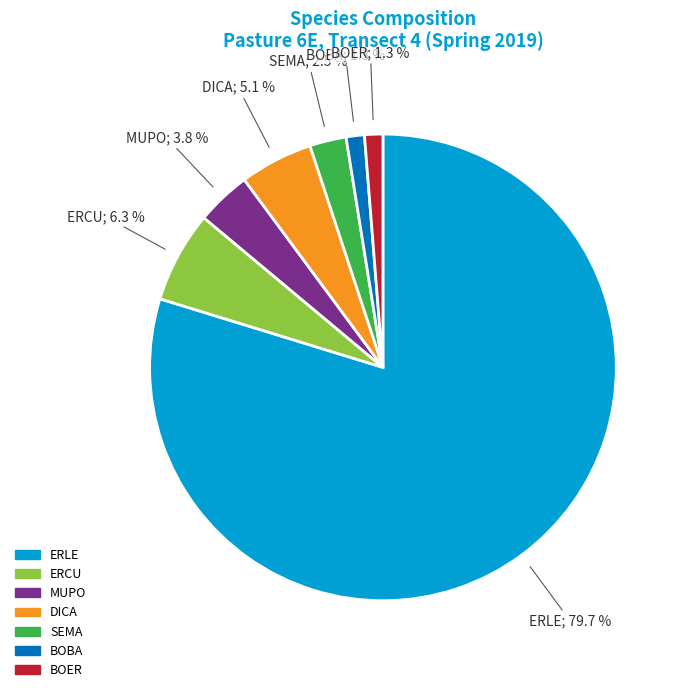

What percentage is the MUPO slice, to the nearest percent?

4%